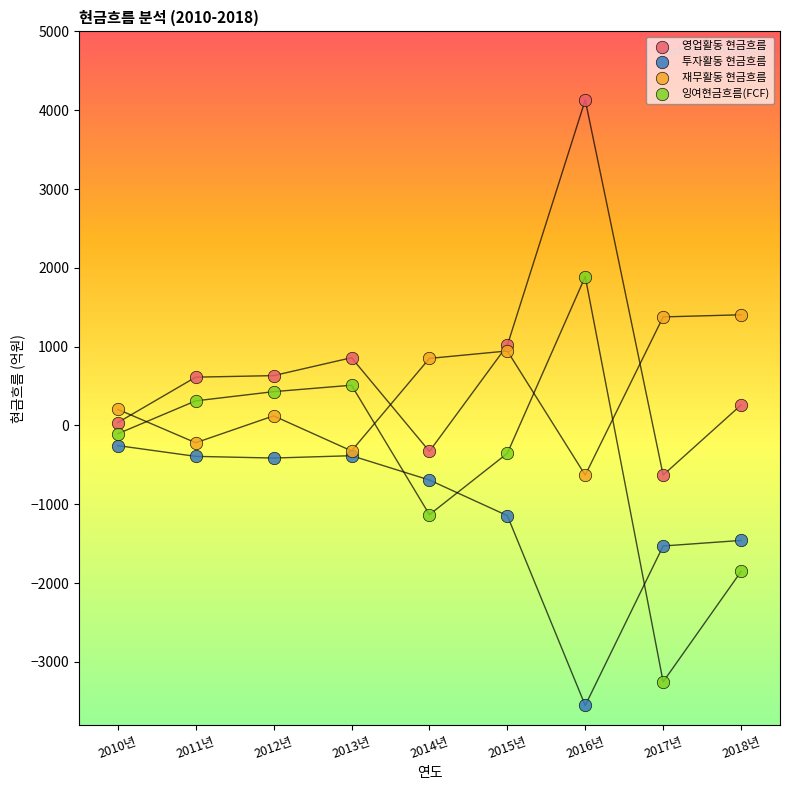

What are all the series names shown in the legend?

영업활동 현금흐름, 투자활동 현금흐름, 재무활동 현금흐름, 잉여현금흐름(FCF)